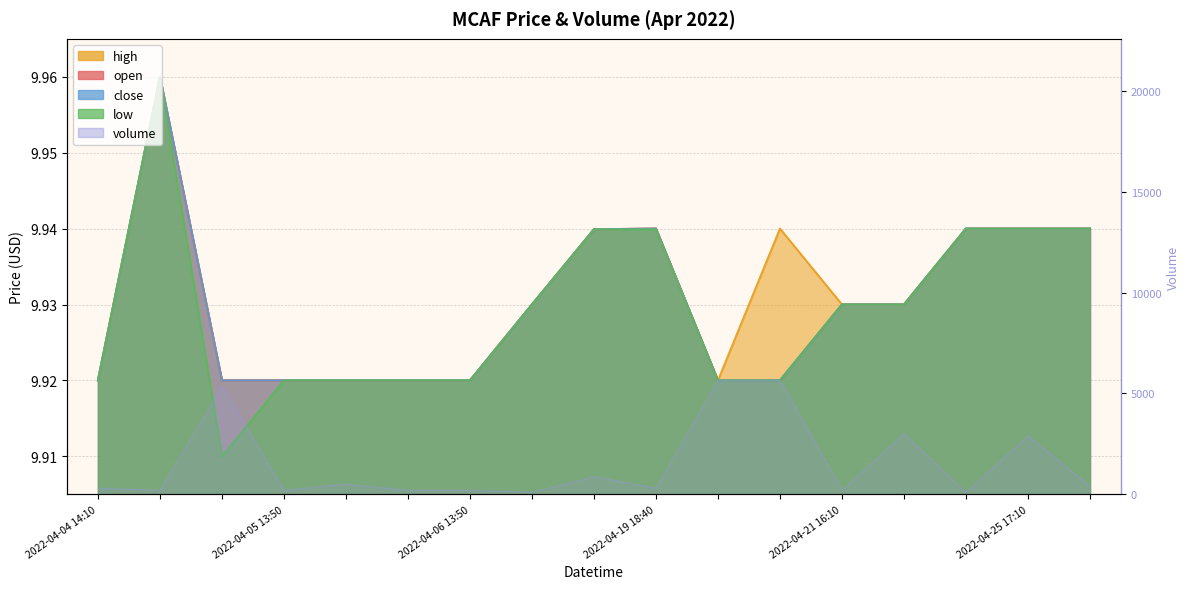

True or false: close and low intersect in this chart.

False